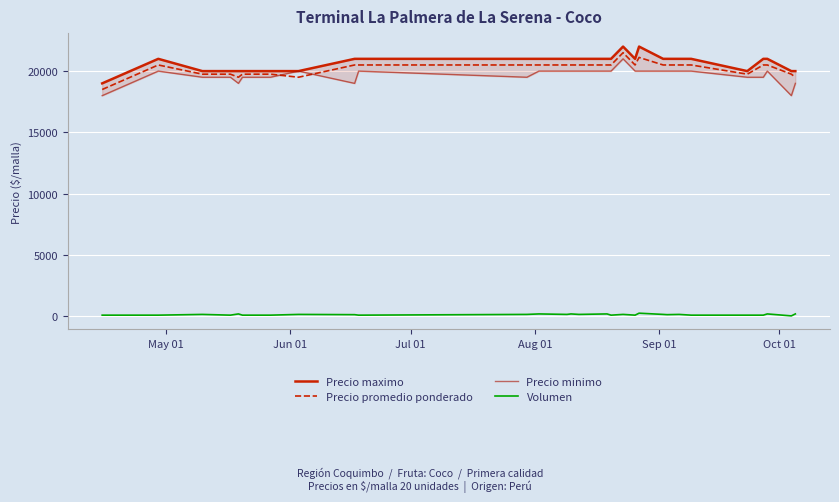

True or false: Precio promedio ponderado and Volumen cross at least once.

False